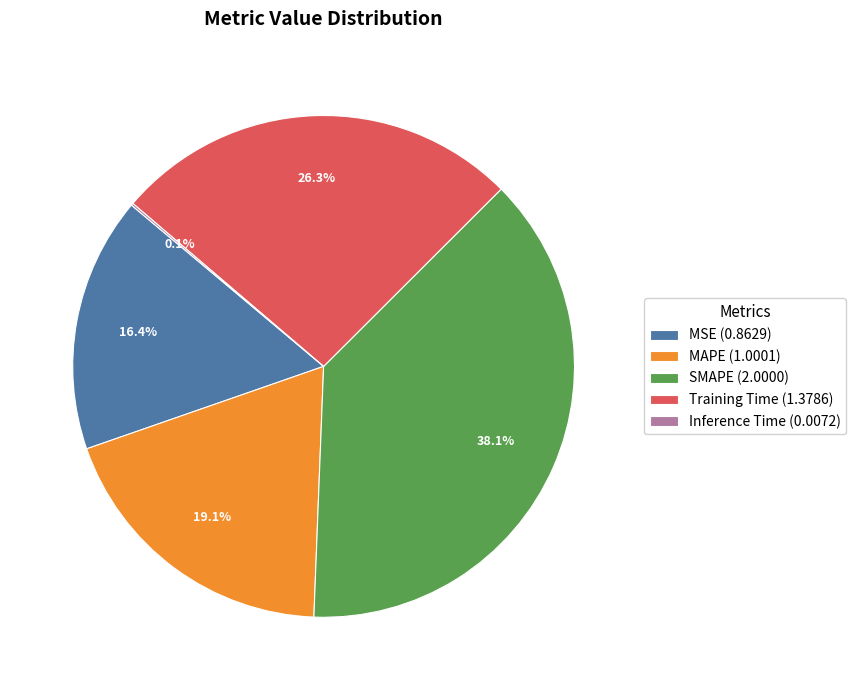

Does MSE represent more than half of the total?

No